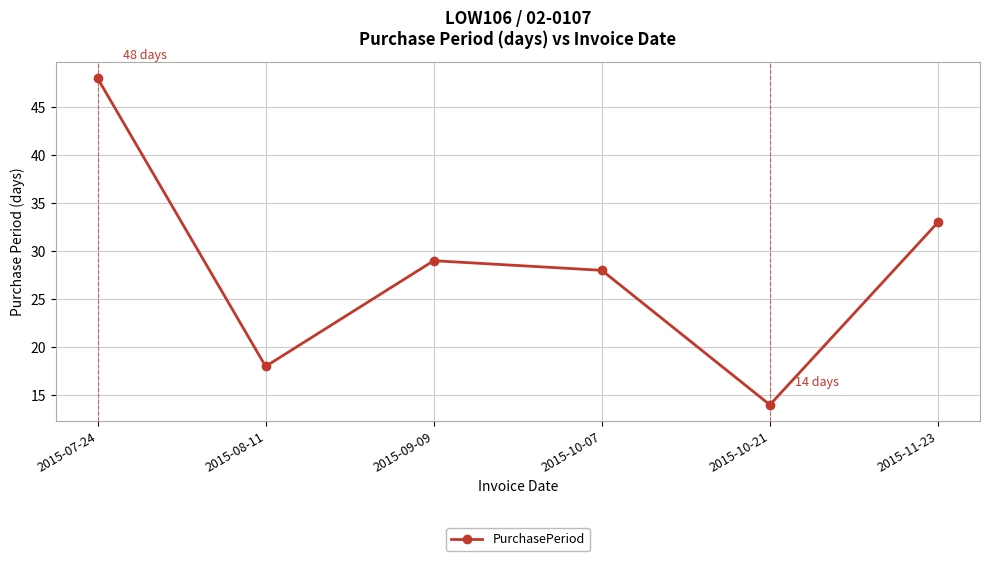

List the labels in order of value, smallest first.

2015-10-21, 2015-08-11, 2015-10-07, 2015-09-09, 2015-11-23, 2015-07-24